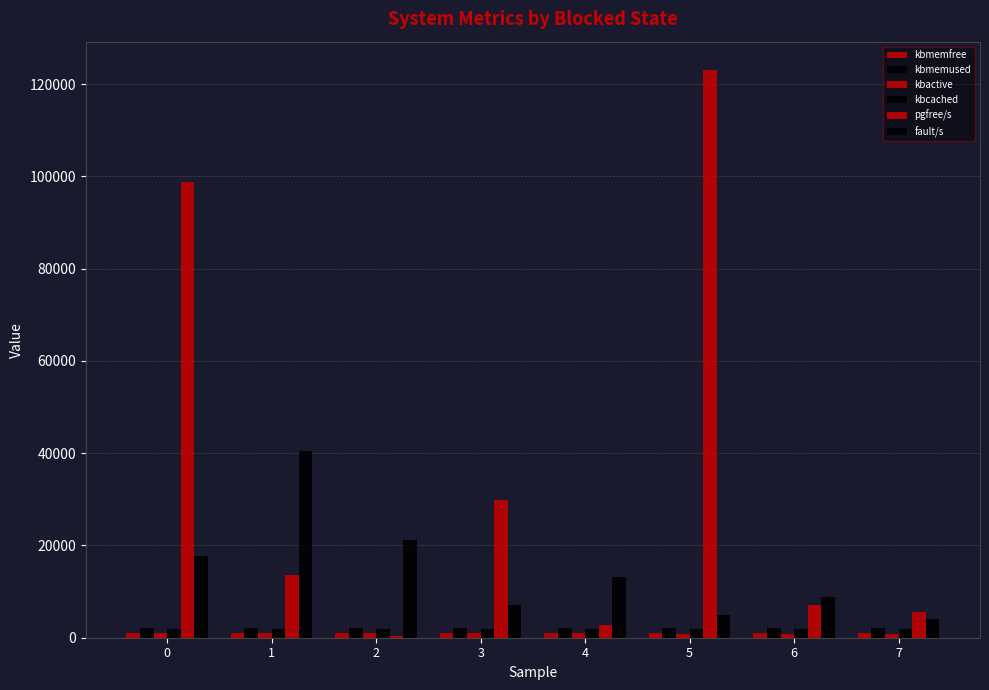

Is it true that kbmemfree equals 1088.0 at 0?

True